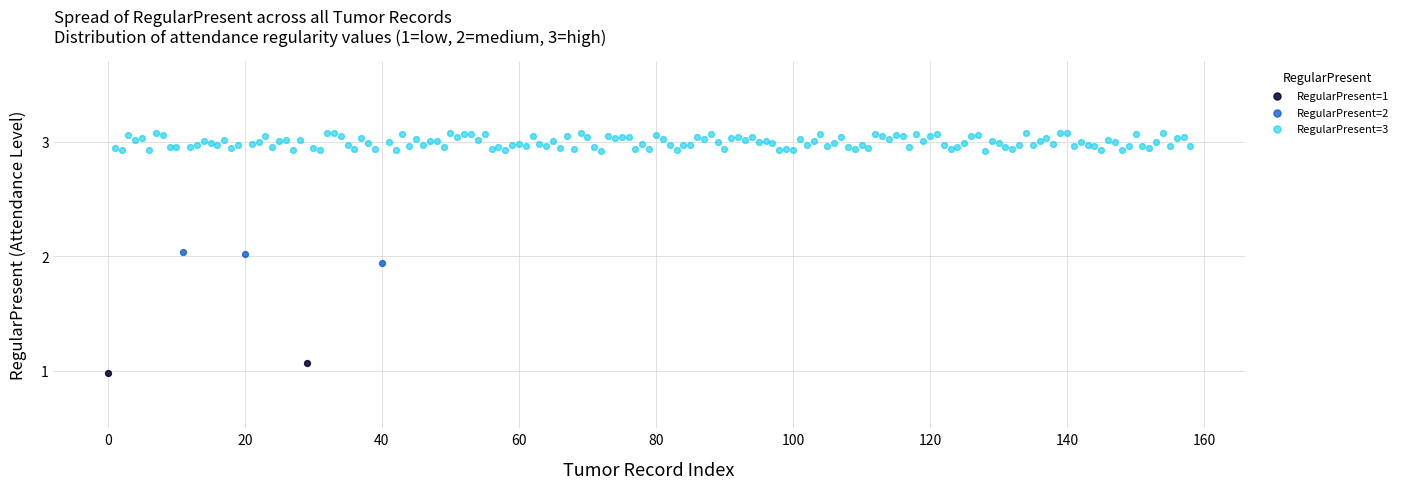

What are all the series names shown in the legend?

RegularPresent=1, RegularPresent=2, RegularPresent=3